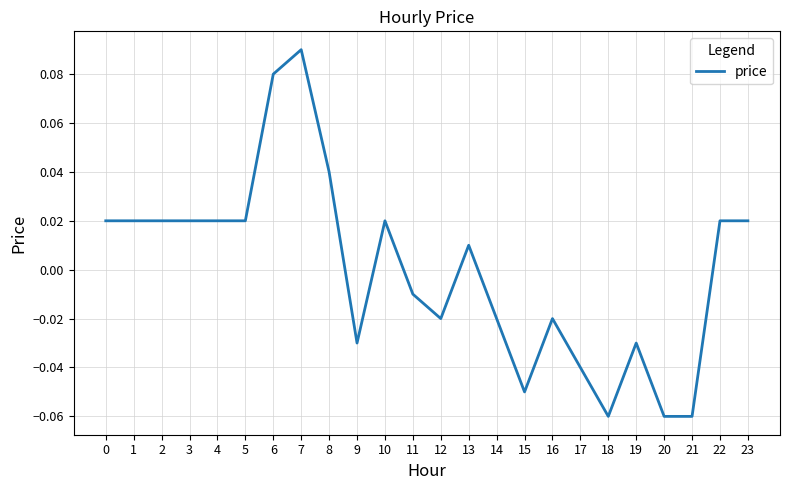

True or false: there are more than 0 points higher than both neighbors.

True